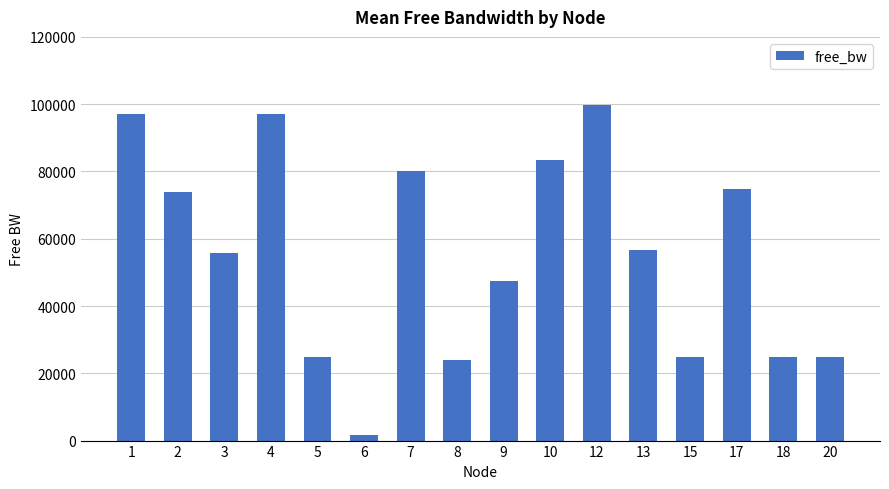

What is the approximate value at 5?

24989.7